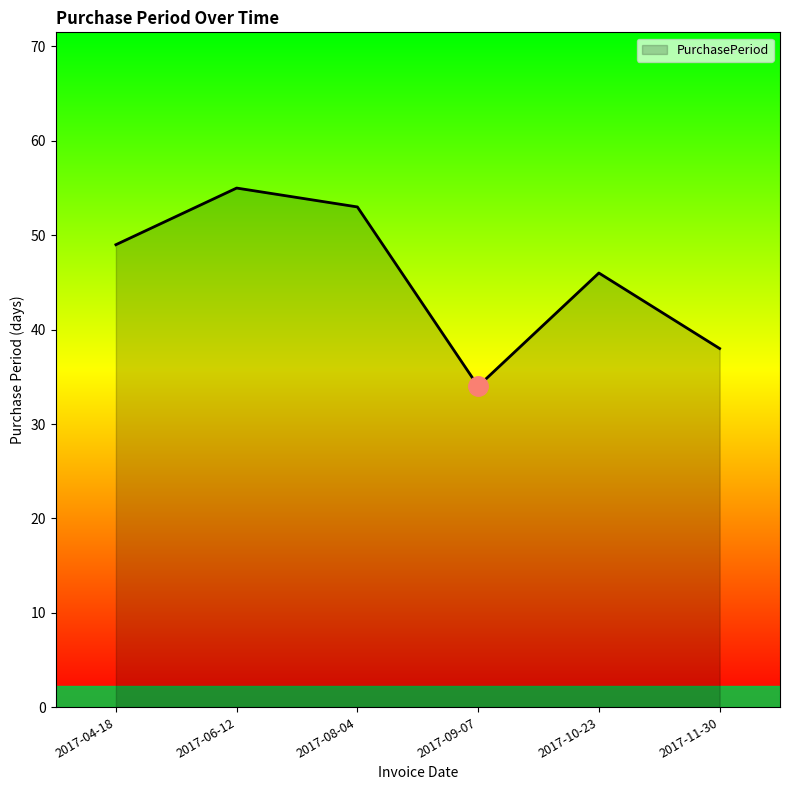

What position from the right is 2017-09-07?

3